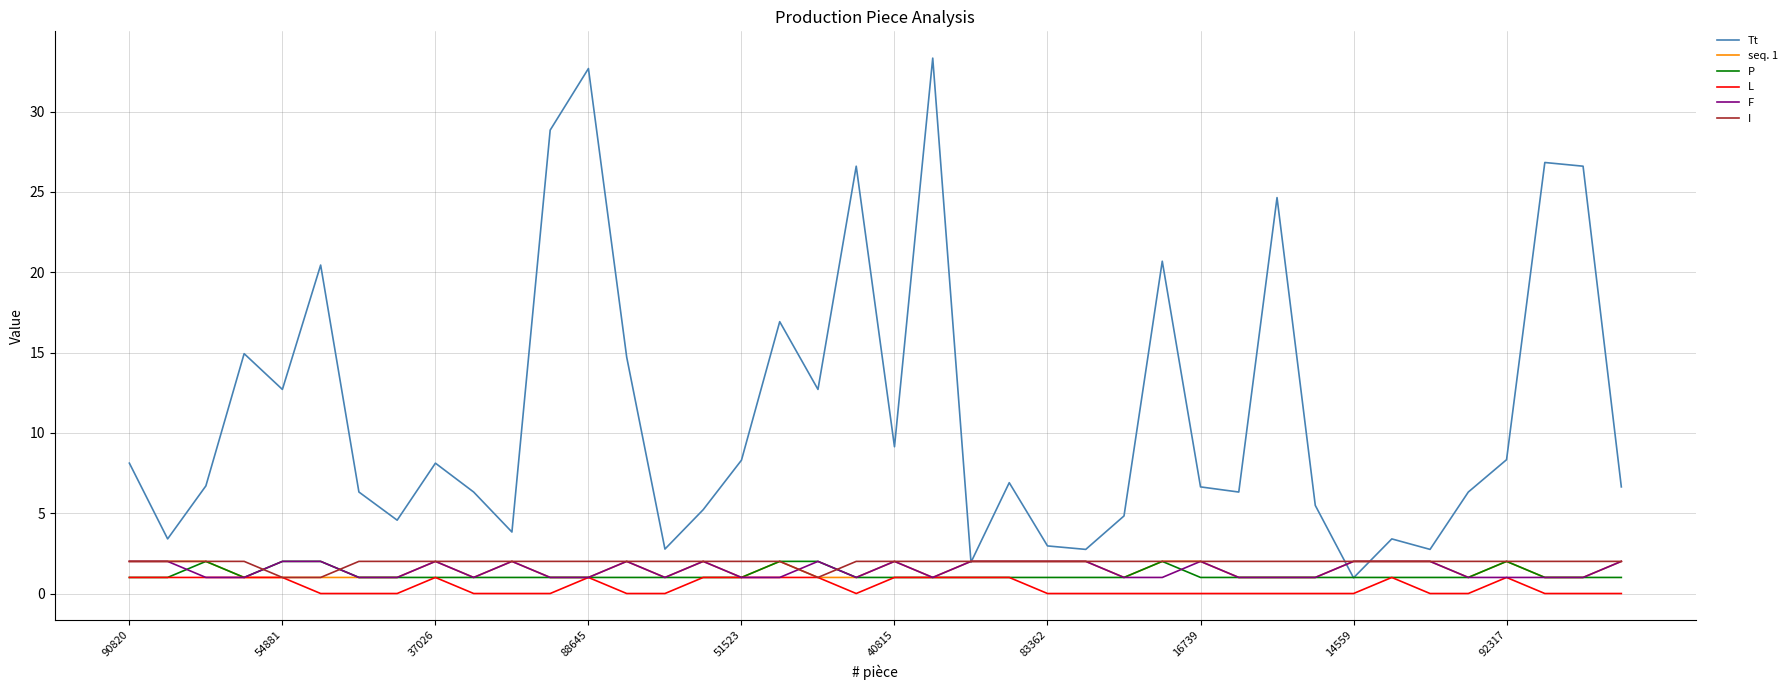

True or false: L and Tt intersect in this chart.

False